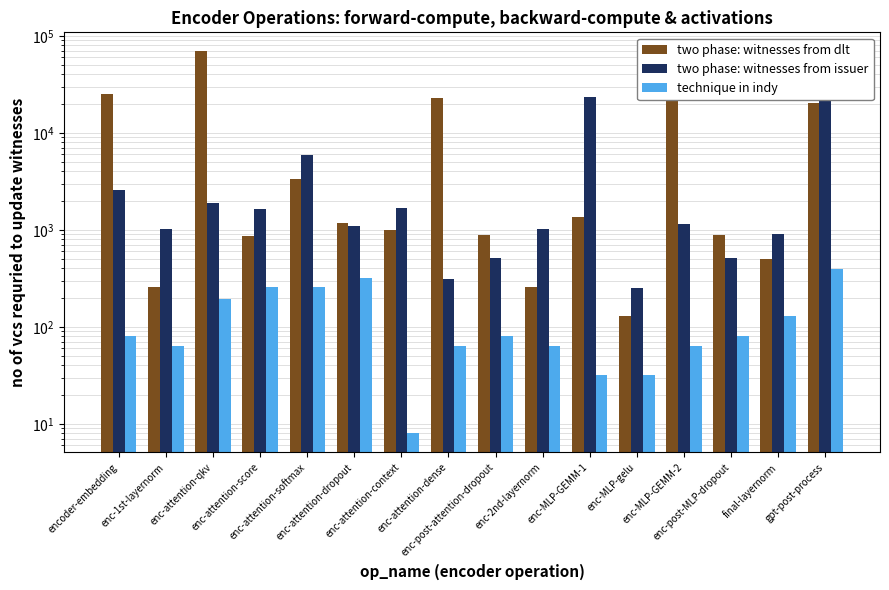

True or false: technique in indy has a value of 106.5 at enc-1st-layernorm.

False